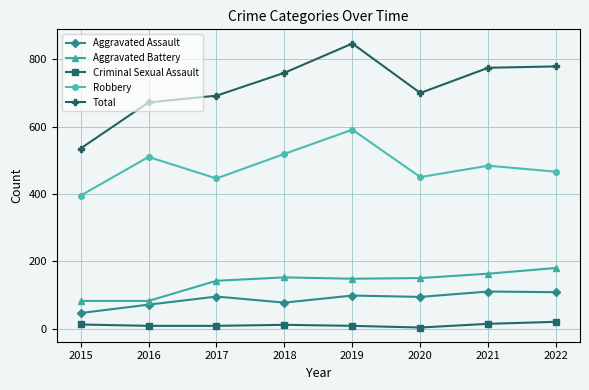

At which label is Robbery closest to 493?

2021